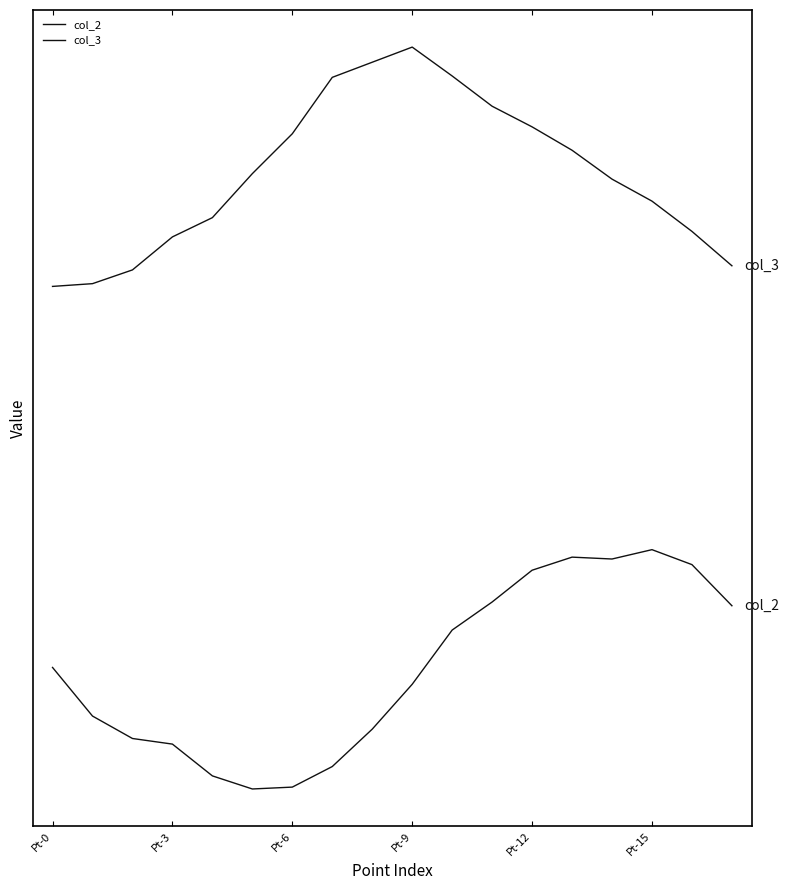

What is the label of the 13th point from the left?

Pt-12